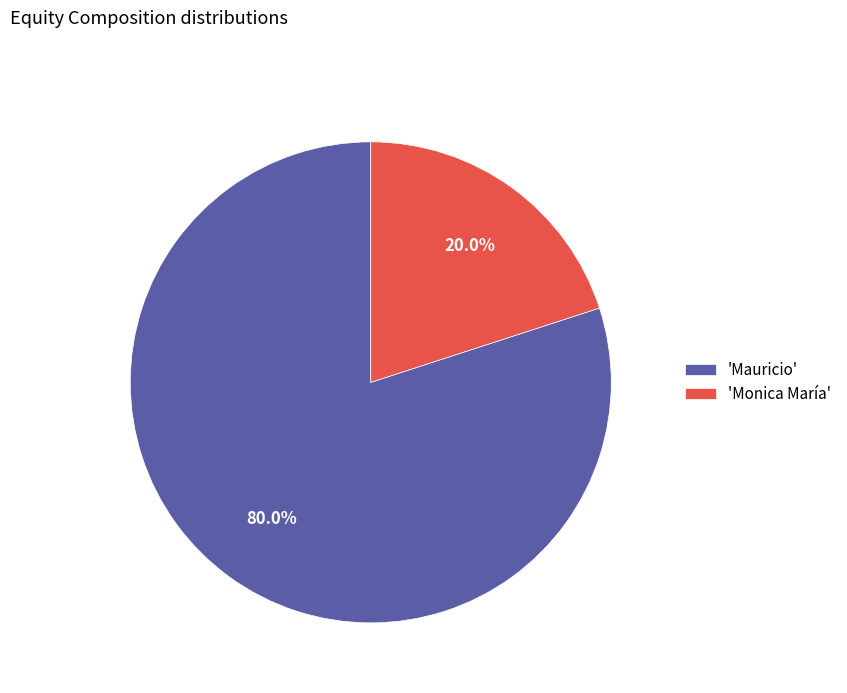

Between 'Mauricio' and 'Monica María', which is larger?

'Mauricio'